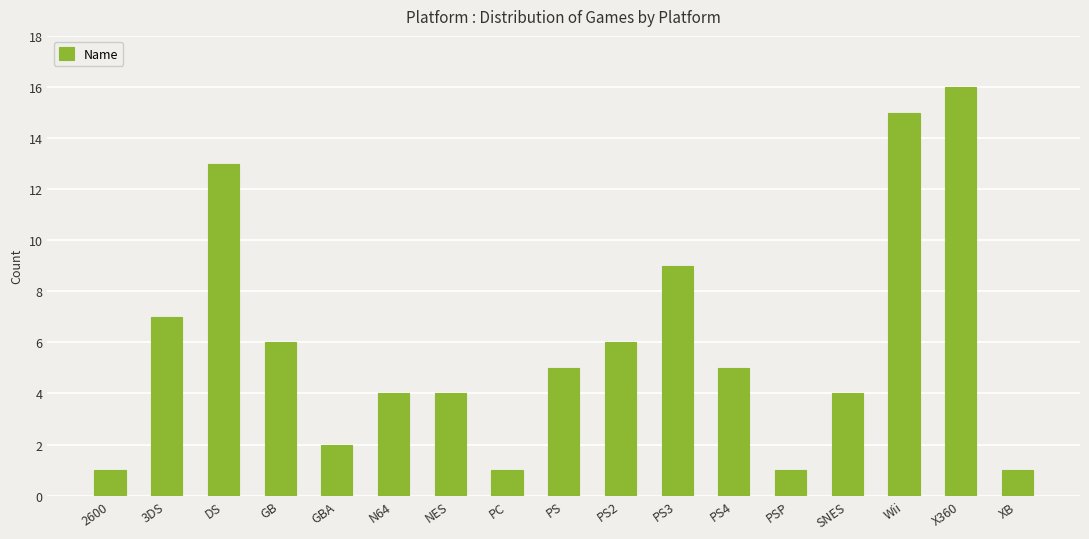

True or false: the data shows 13 at DS.

True